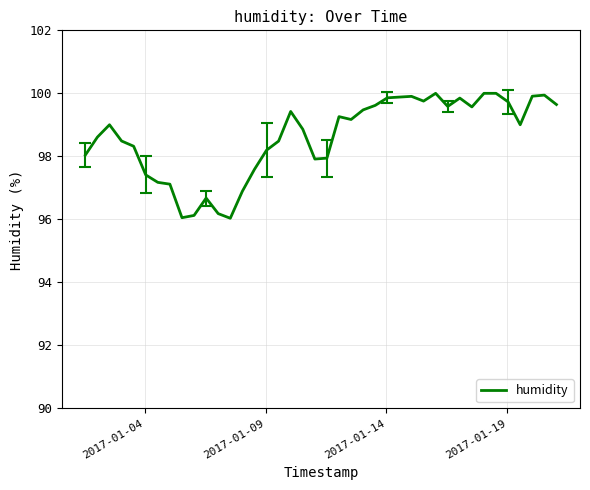

What is the smallest value displayed?

96.0